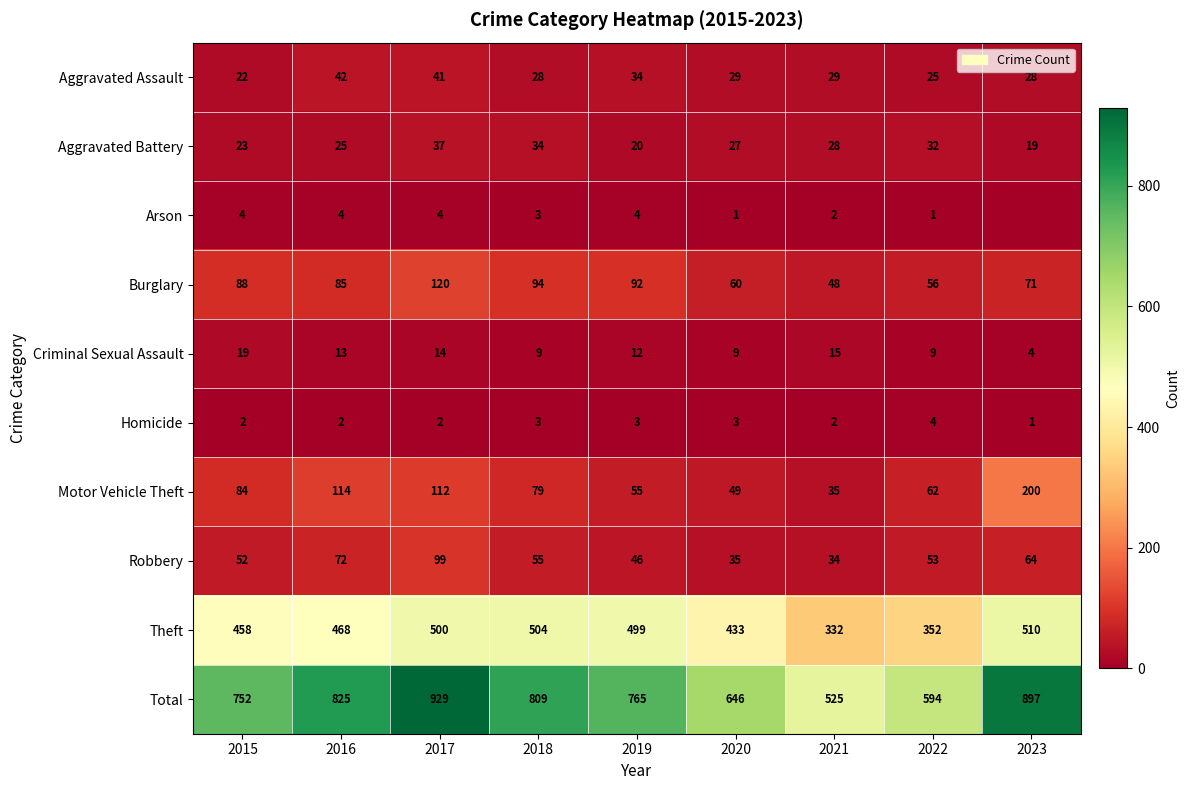

The Burglary series shows 85 at 2016. True or false?

True